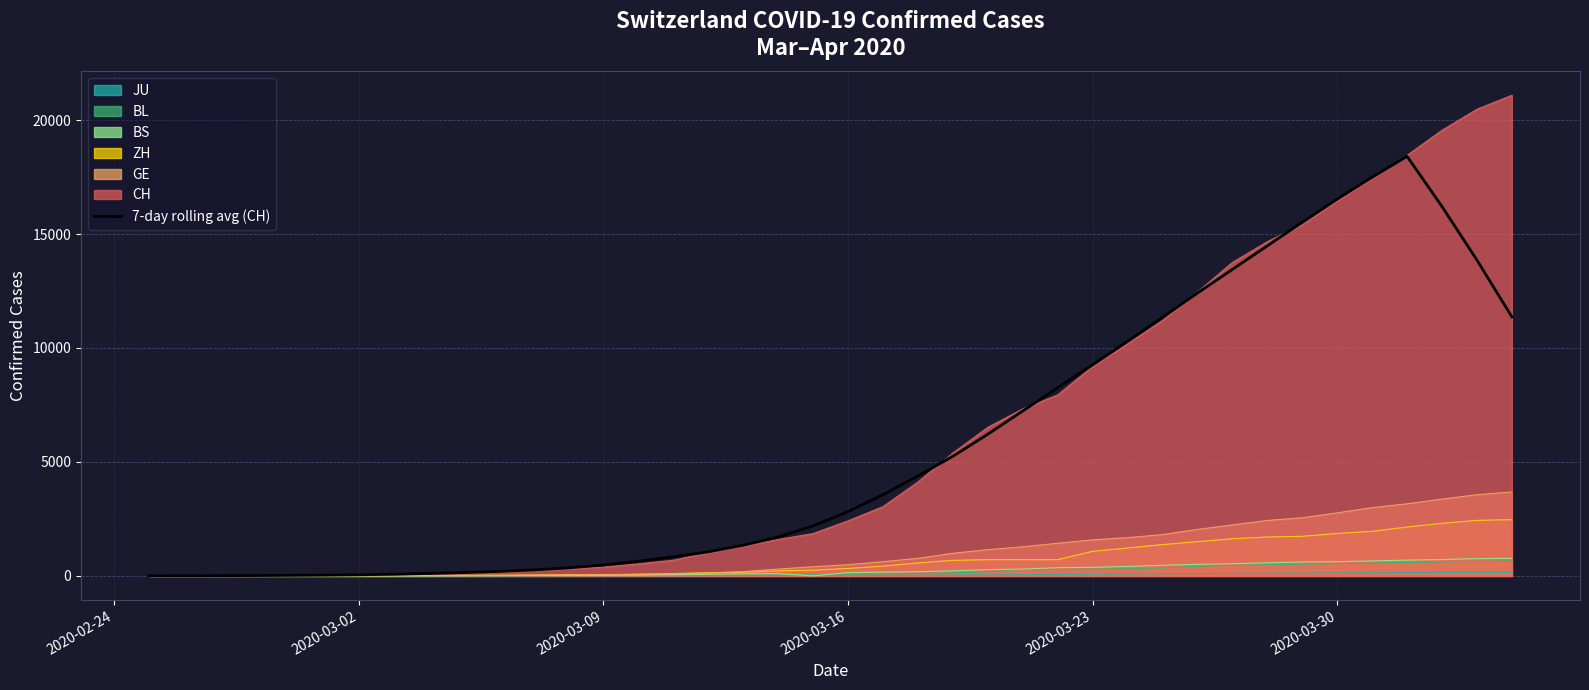

What is the highest value of the GE series?

3683.0